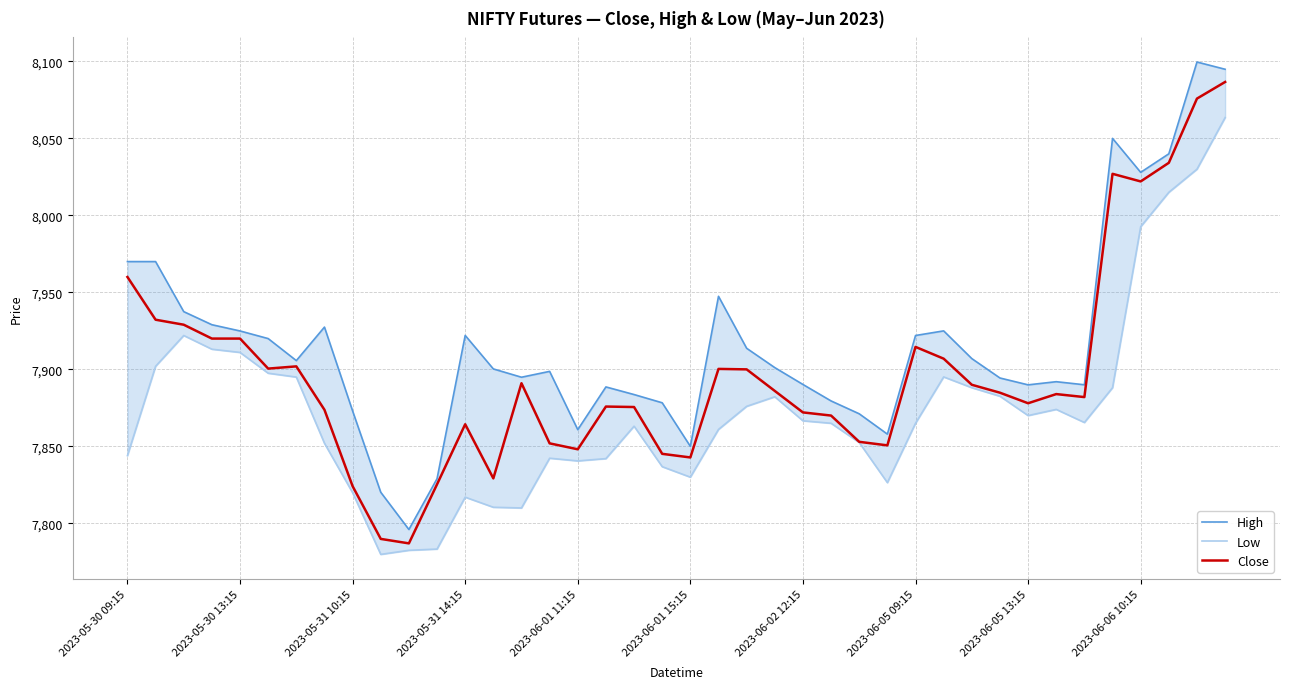

How many lines are shown in the chart?

3